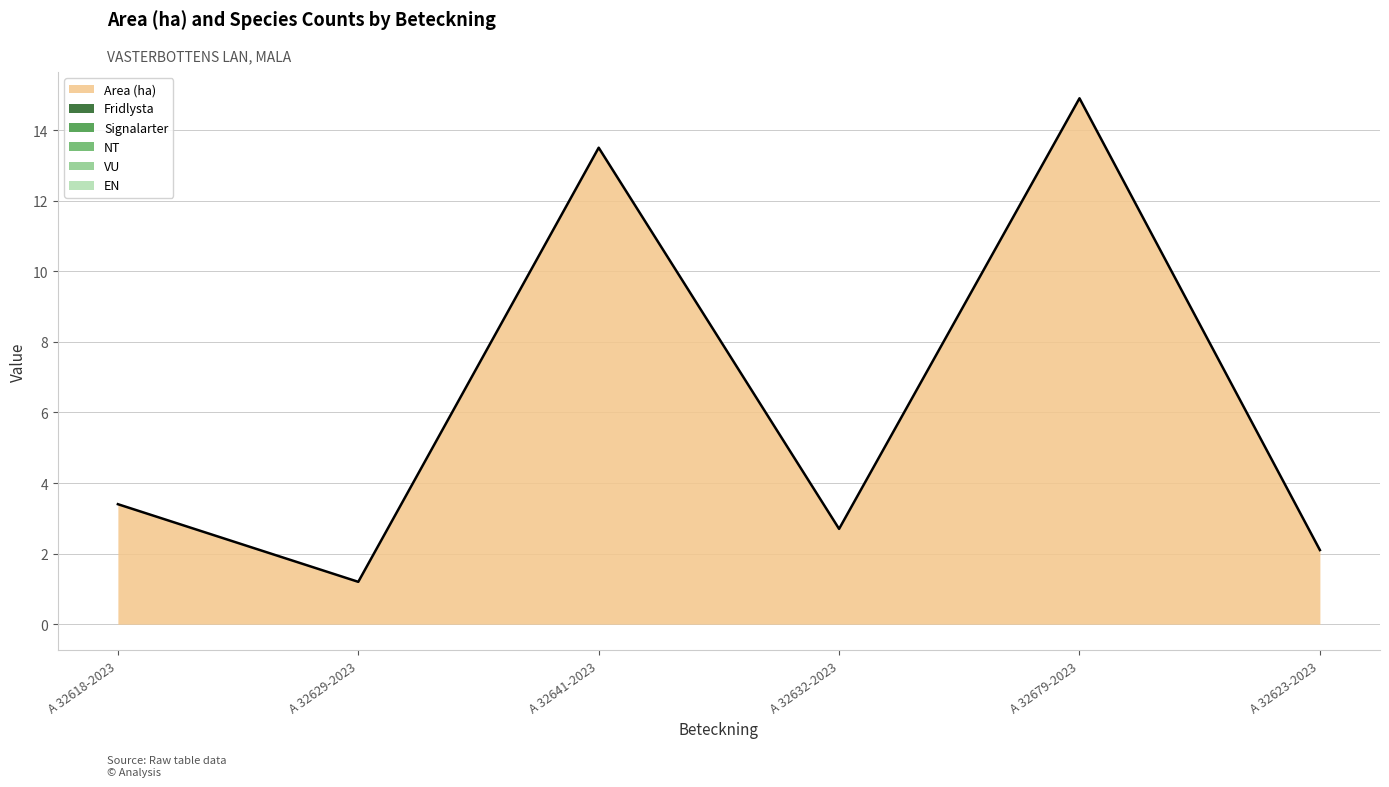

Between A 32618-2023 and A 32623-2023, which is larger?

A 32618-2023